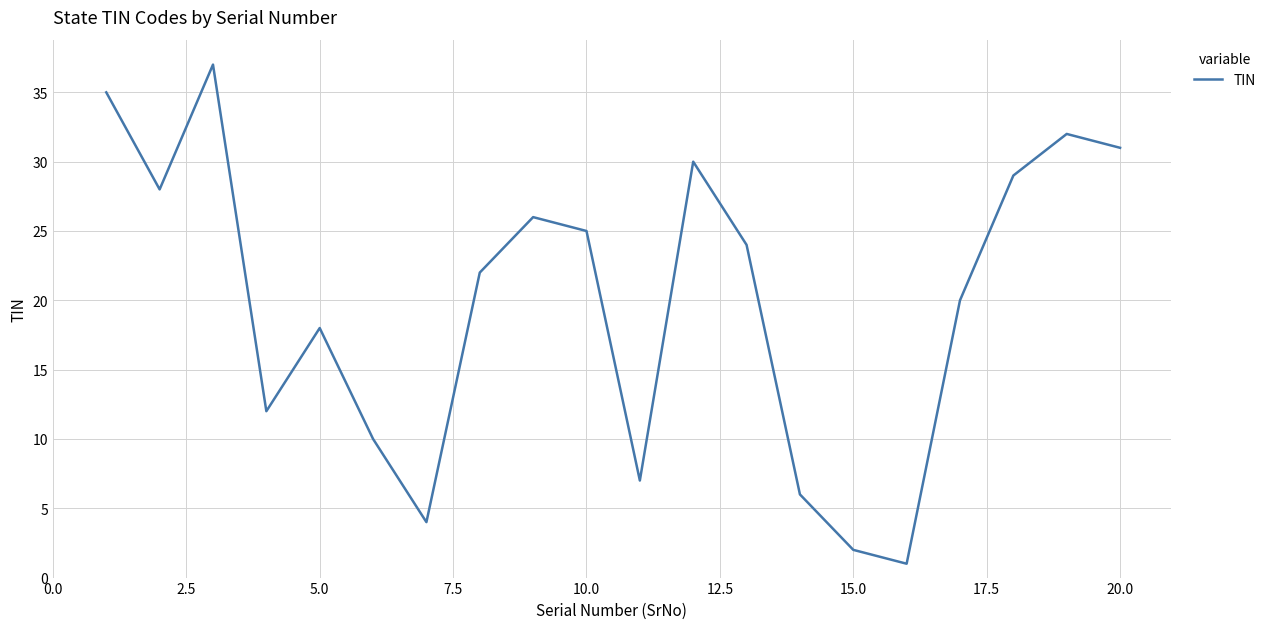

What is the maximum value shown in the chart?

37